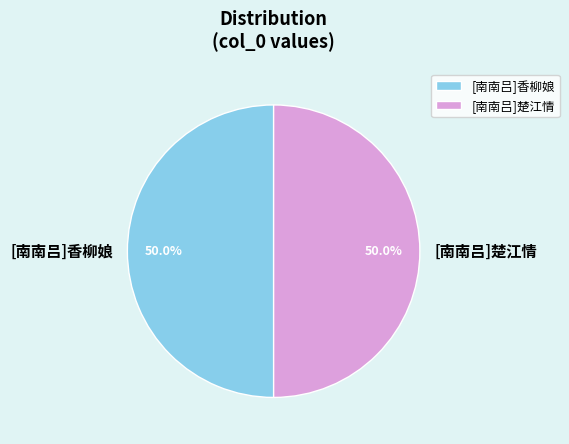

To the nearest percent, what is the combined percentage of [南南吕]楚江情 and [南南吕]香柳娘?

100%